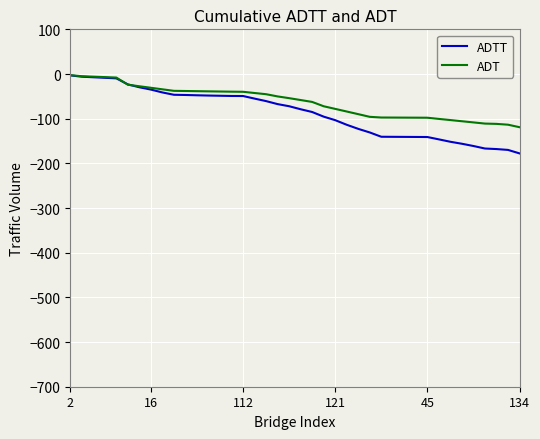

What is the minimum value shown in the chart?

-177.7